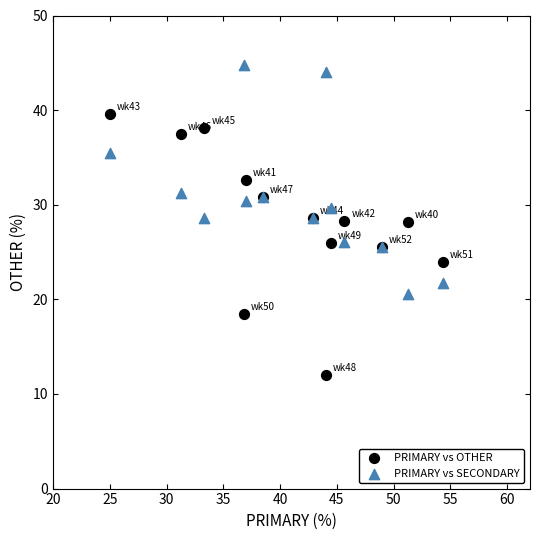

Which series reaches the maximum Y coordinate?

PRIMARY vs SECONDARY